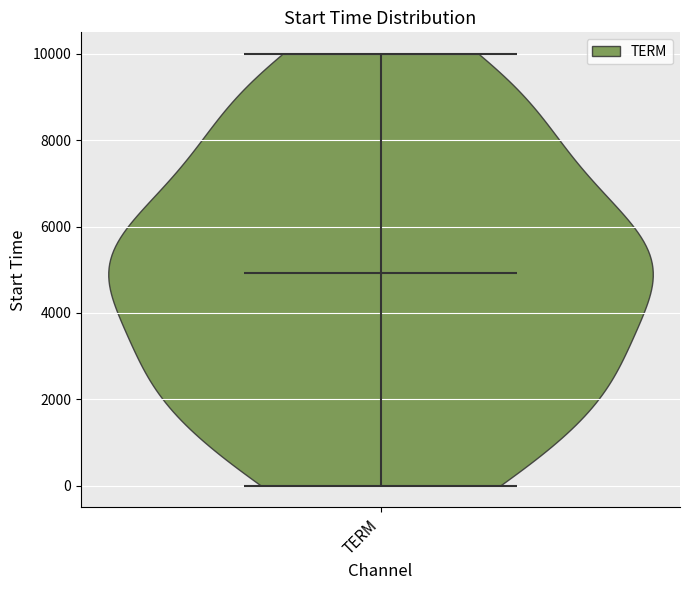

Read this violin plot against the y-axis: where its median line is, and the lowest and highest points the violin reaches. The values are not printed on the chart, so give them approximately, as read against the axis.

median line 5000, lowest point 0, highest point 10000